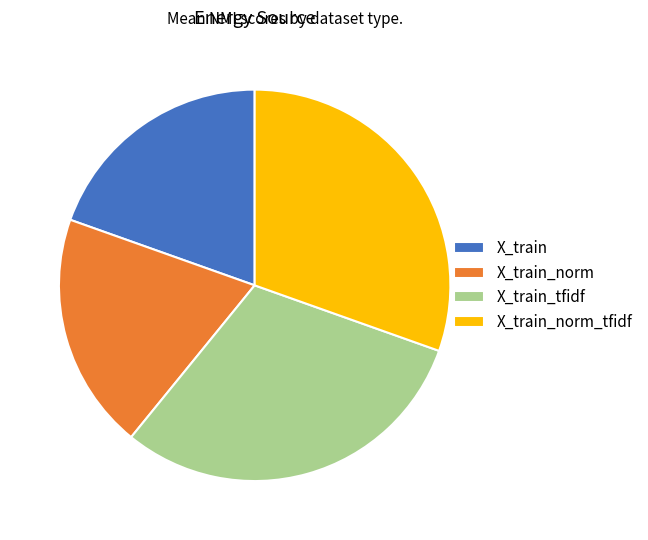

Do X_train and X_train_norm together represent more than half of the pie?

No